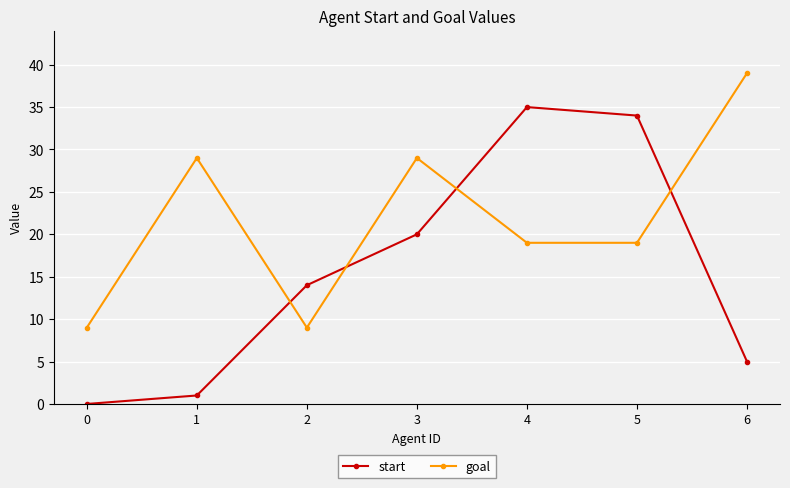

Read the goal value at 4.

19